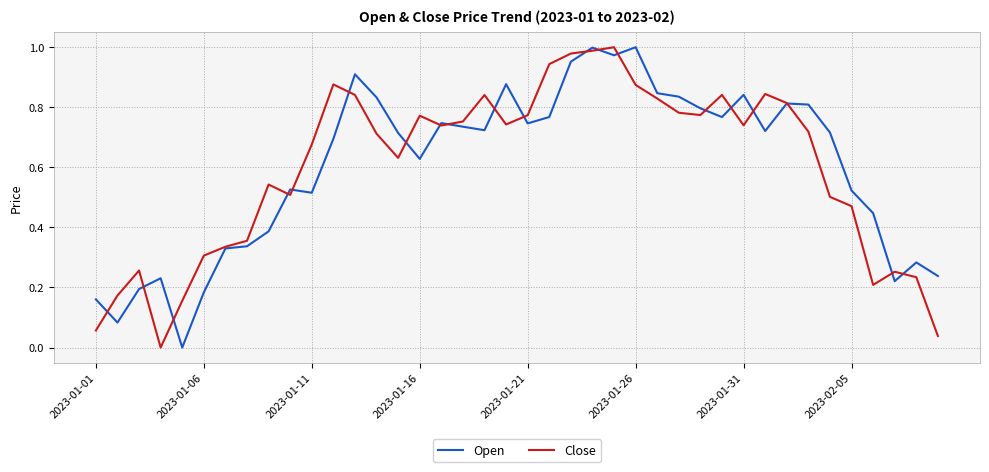

How many lines are shown in the chart?

2